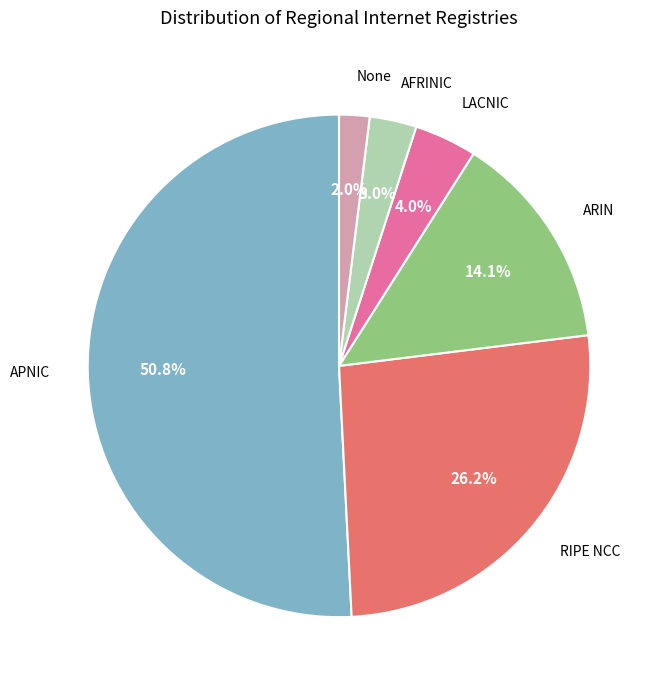

Is there any slice that represents more than half of the pie?

Yes